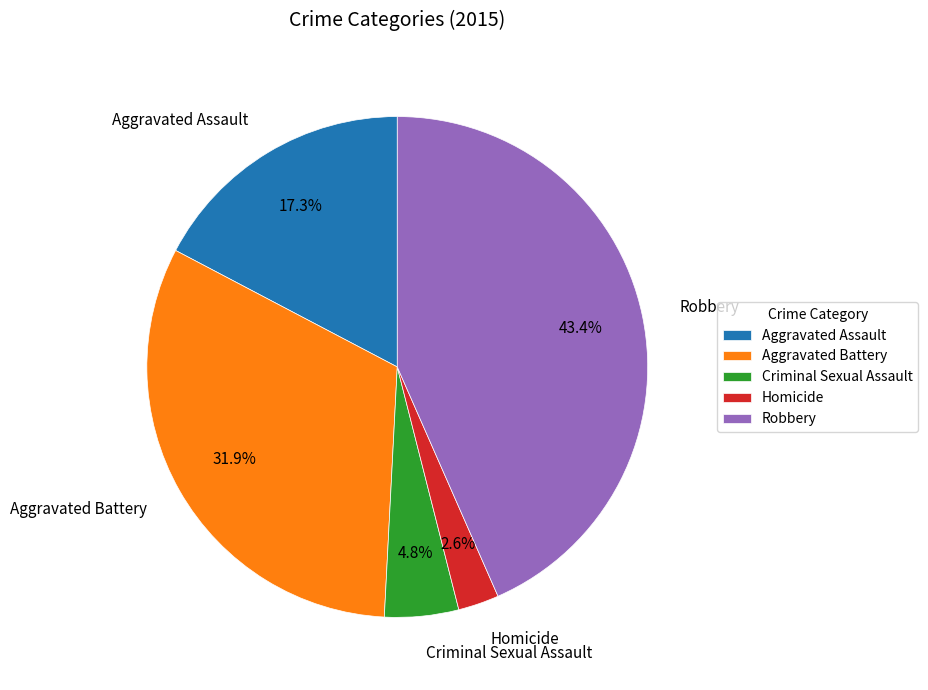

Combined, what portion of the pie is Homicide and Aggravated Battery?

34.5%